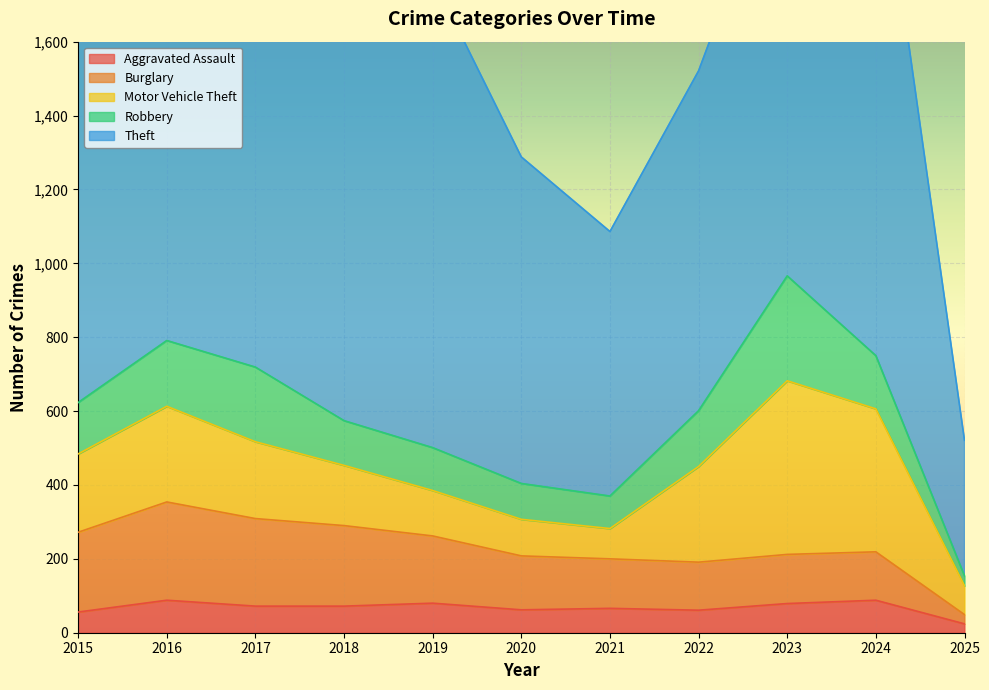

How many lines are shown in the chart?

5